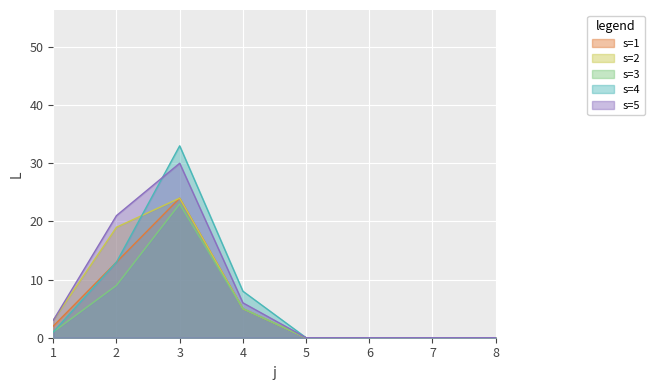

At which category is the sum across all series the highest?

3